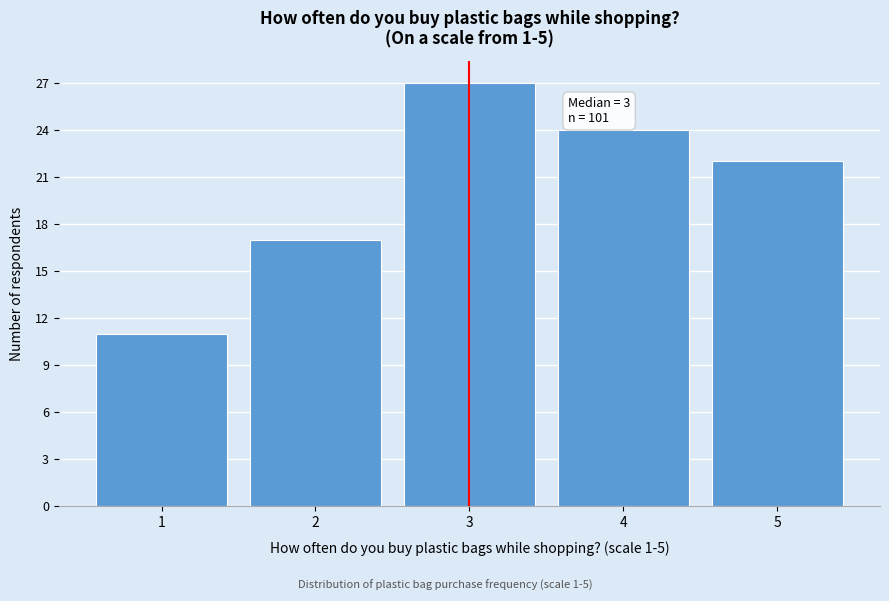

Over which range of the x-axis is the bar tallest?

2.5 to 3.5